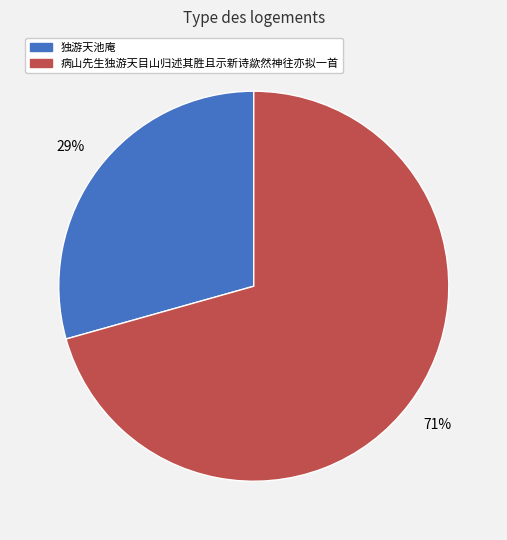

What is the smallest slice in the pie chart?

独游天池庵